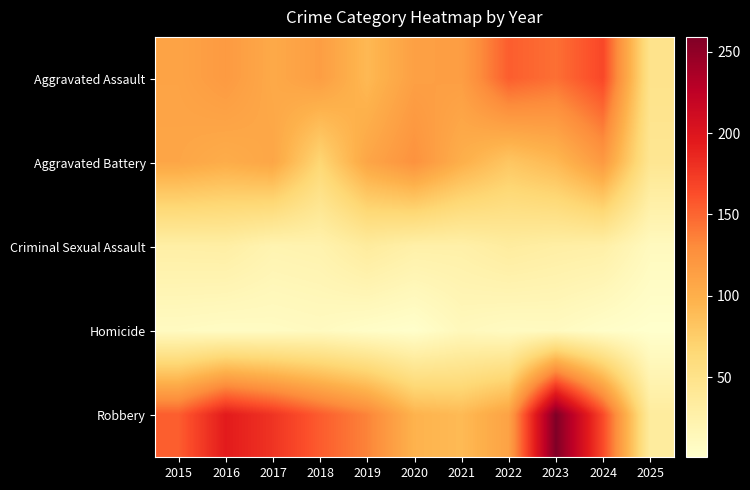

What is the difference between the highest and lowest values at 2016?

187